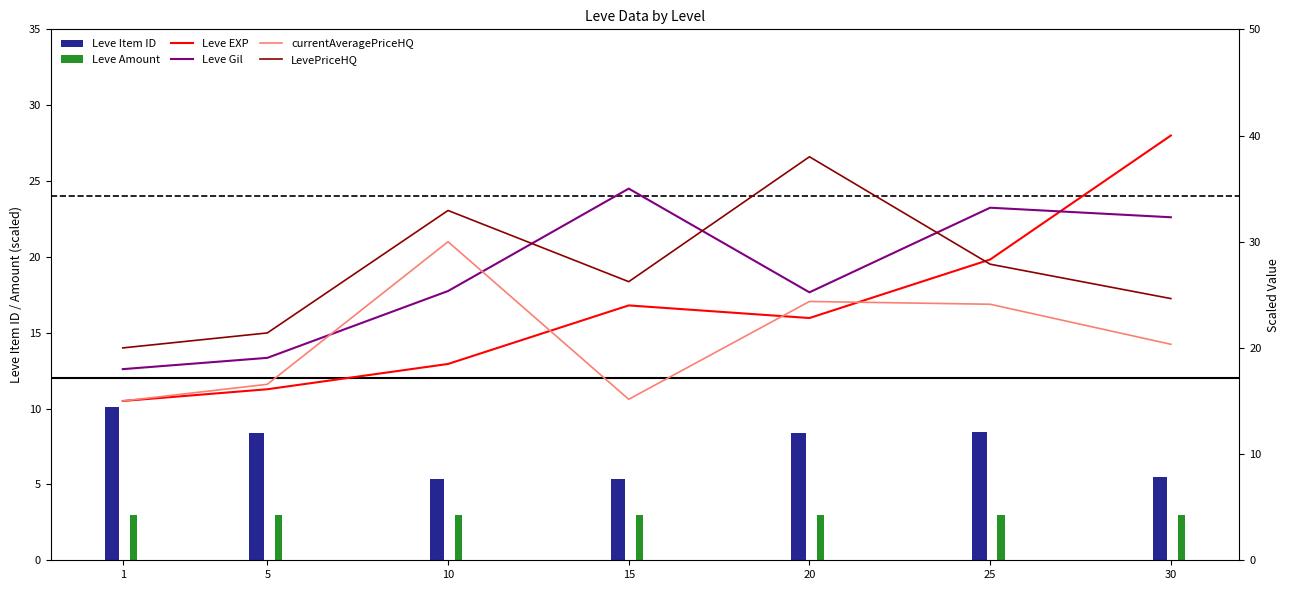

How many data points in currentAveragePriceHQ are above 20?

4